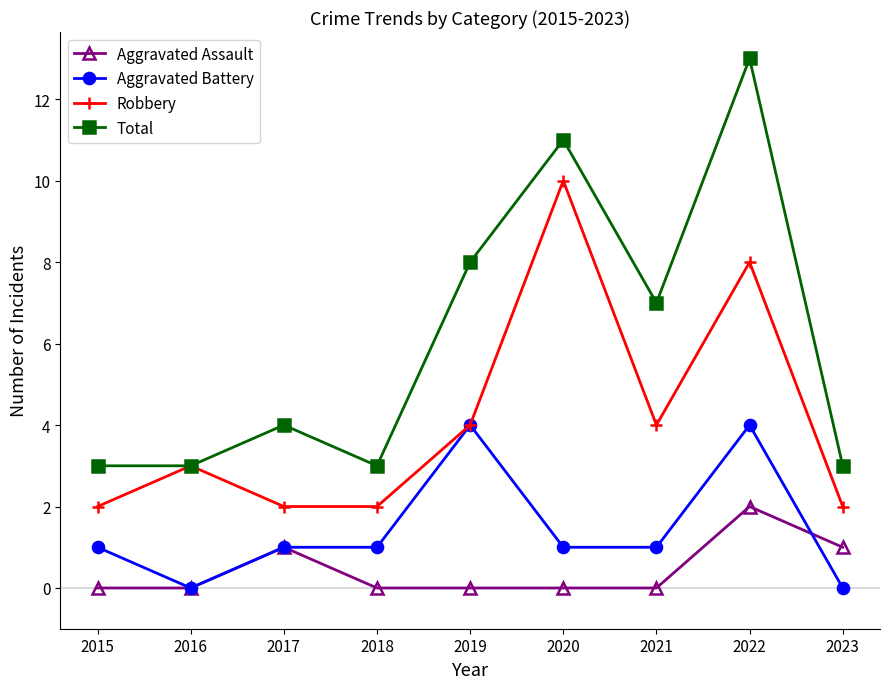

What is the approximate value of Aggravated Battery at 2017?

1